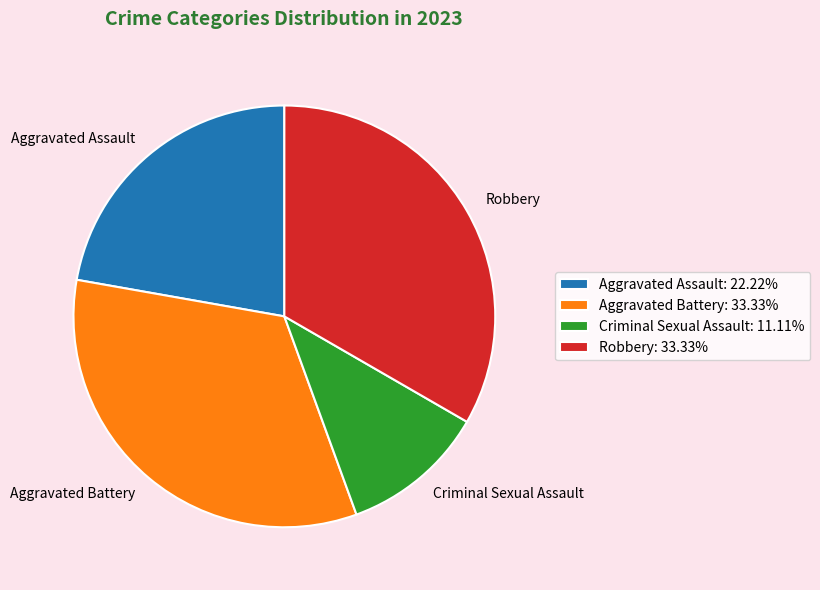

How many segments does this pie chart have?

4